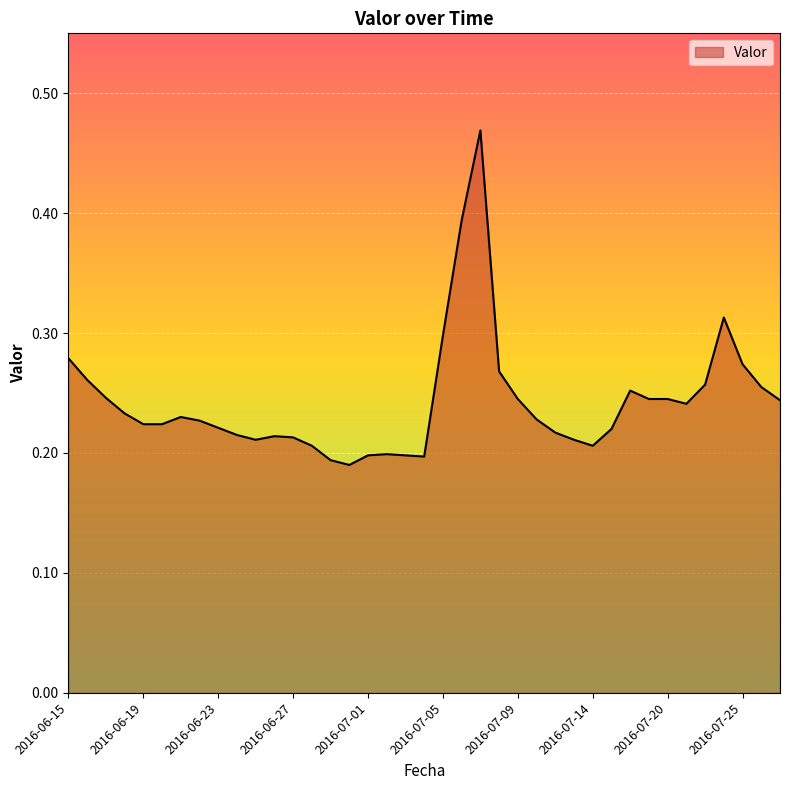

How many lines are shown in the chart?

1